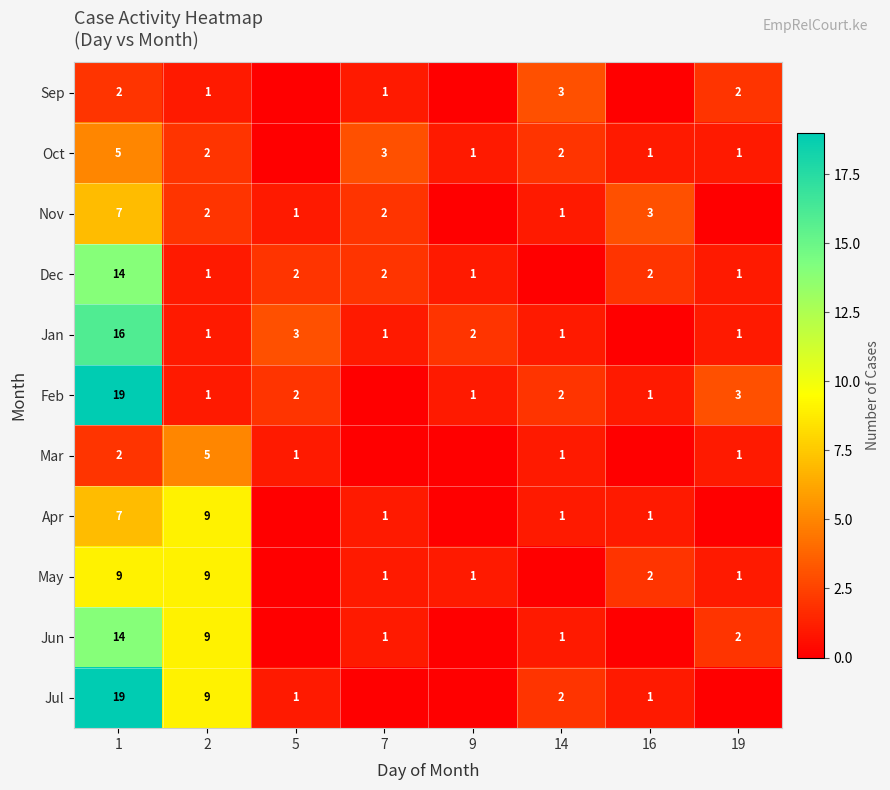

The value of Jun at 7 is 1. True or false?

True